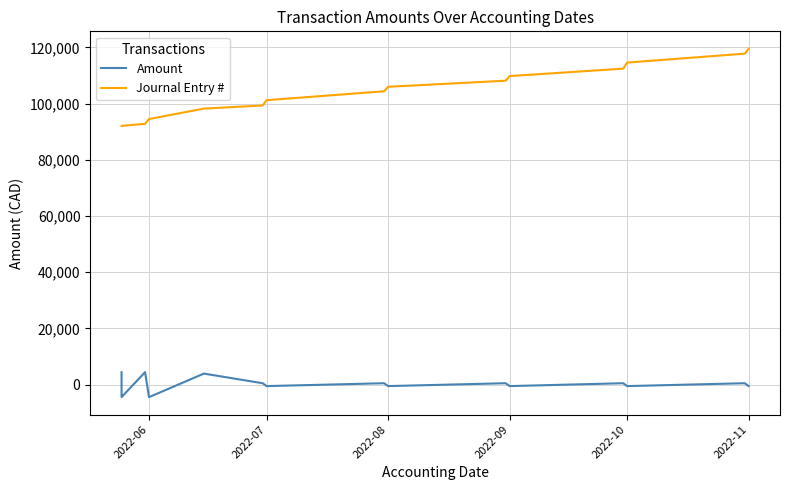

The Journal Entry # series shows 105989.0 at 2022-08. True or false?

True